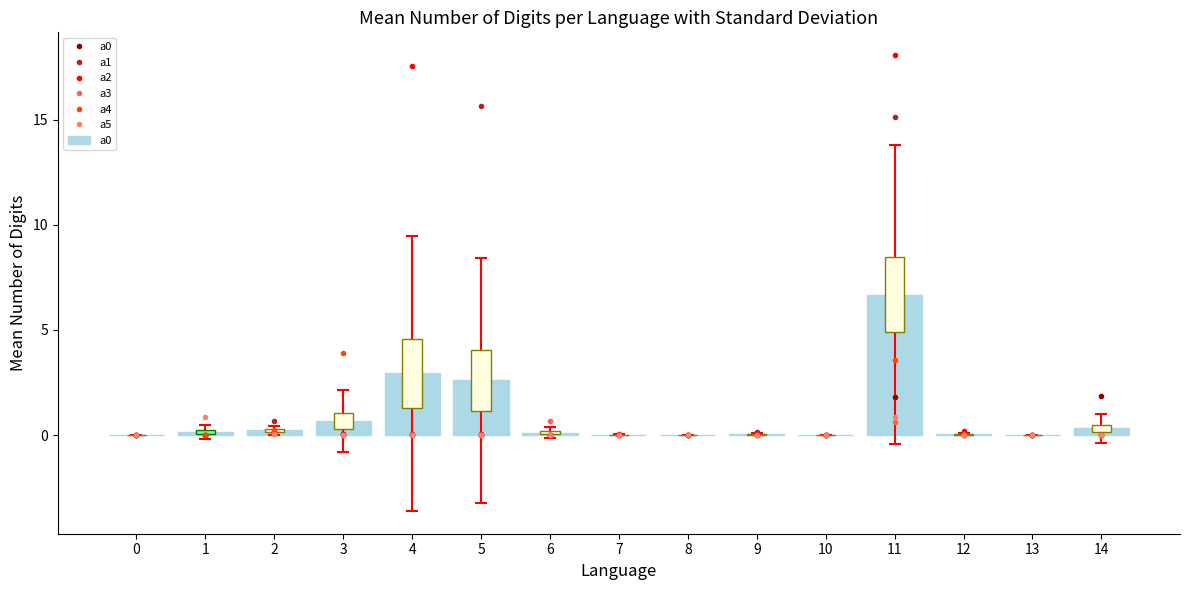

Rank the series at 1 from lowest to highest value.

a3, a4, a1, a2, a0, a5